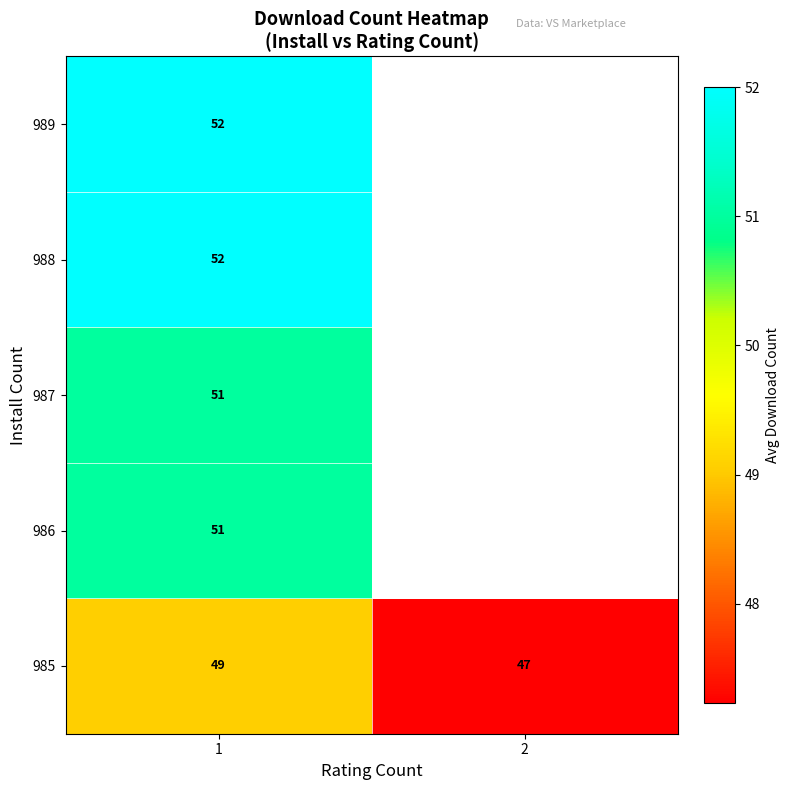

The value of 985 at 2 is 67.9. True or false?

False